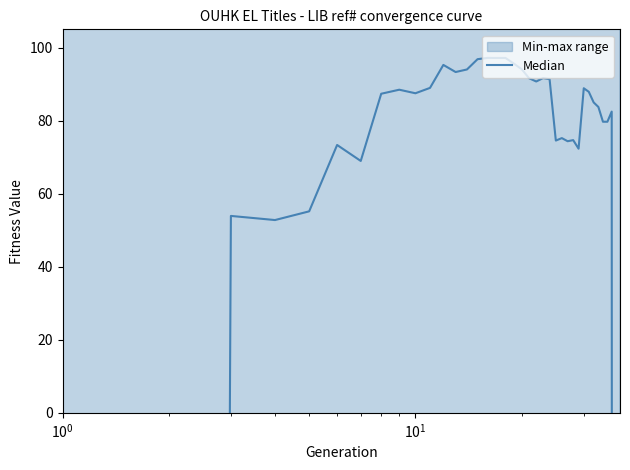

What is the maximum value shown in the chart?

97.2